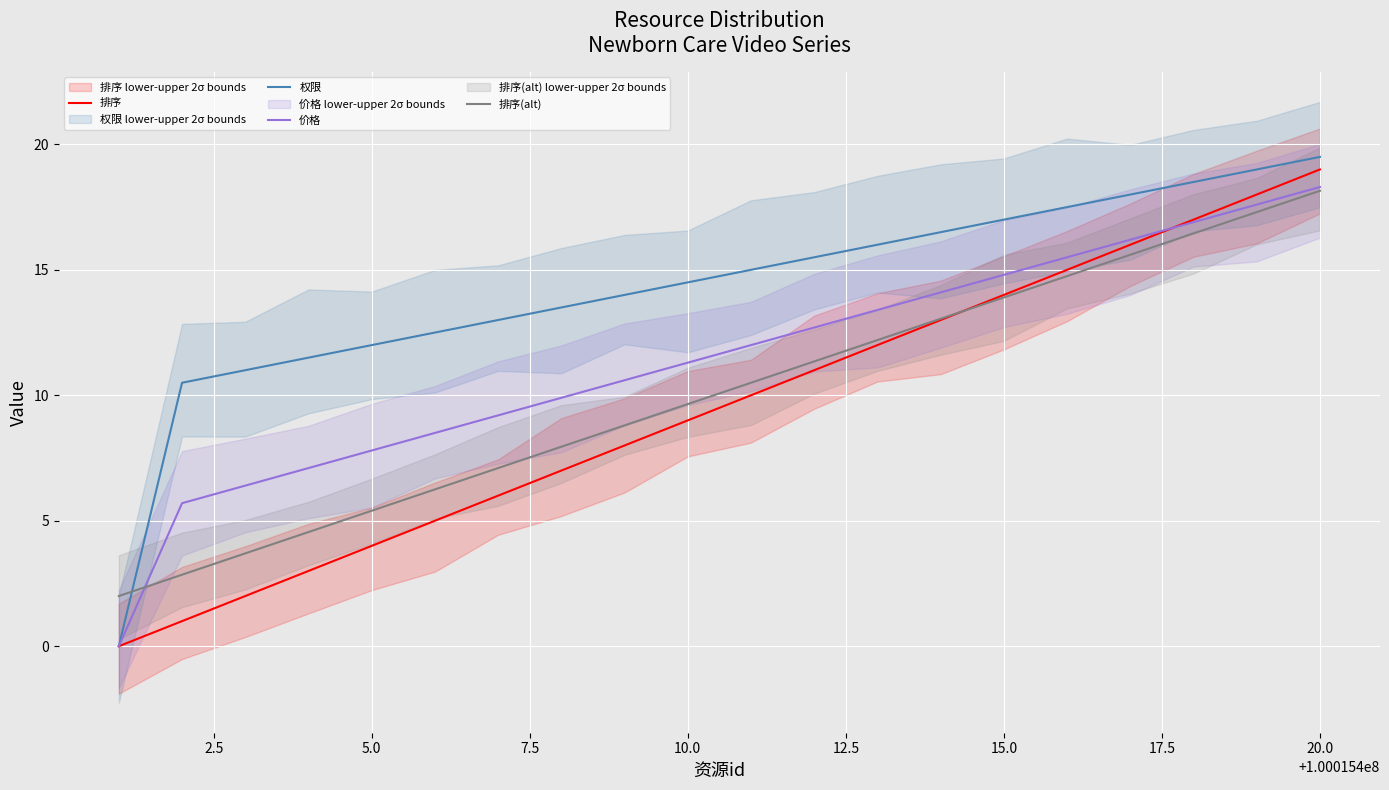

At which label does 价格 reach its peak?

20.0